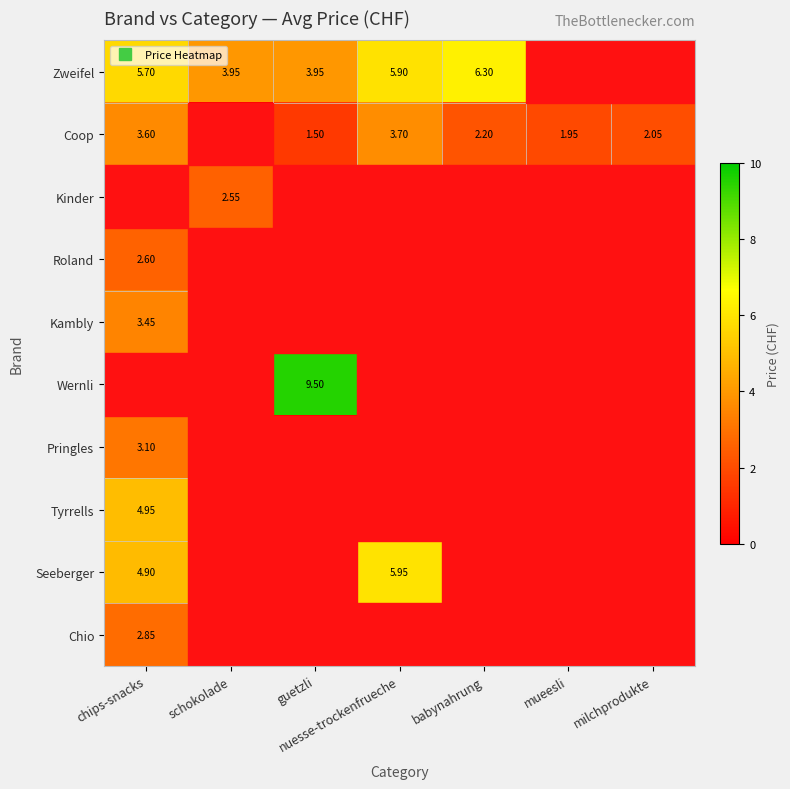

Read the Kinder value at schokolade.

2.5